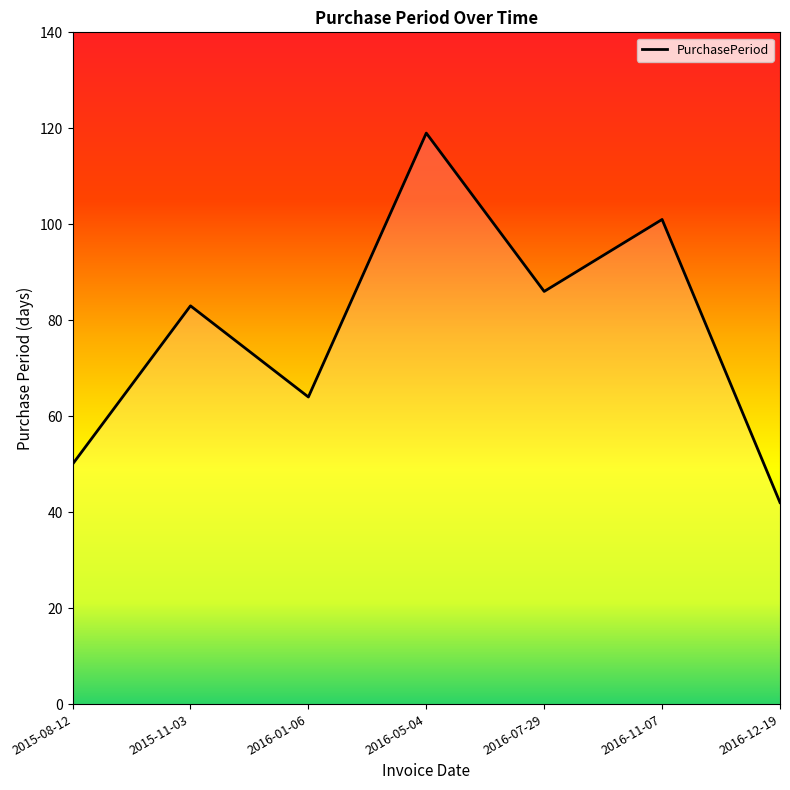

How many values are between 50 and 101?

5